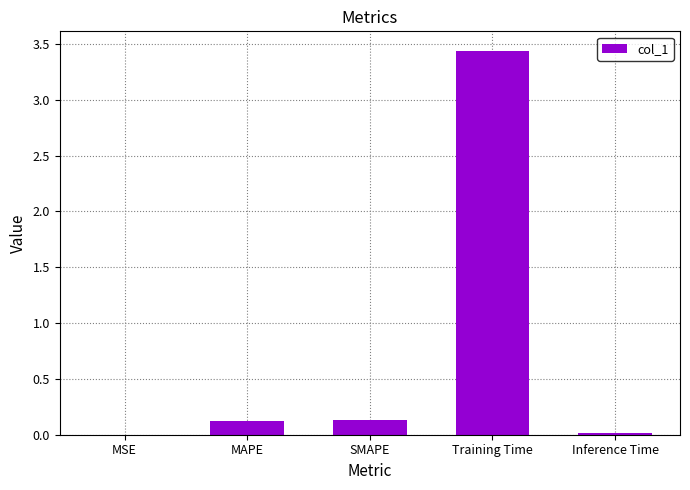

What is the sum of all values?

3.7